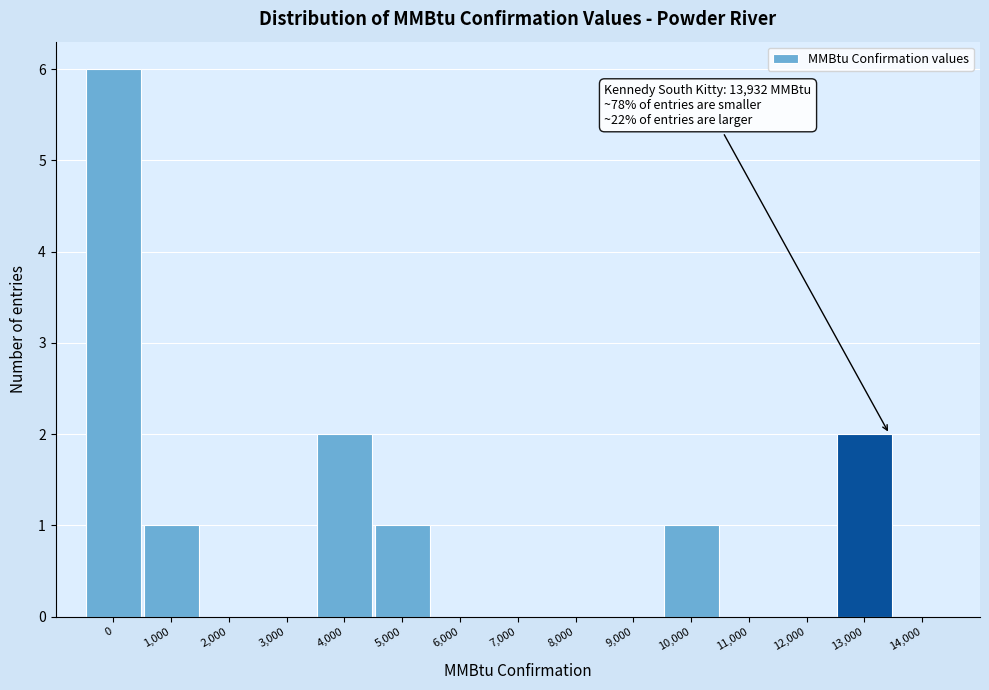

Reading left to right, list all the values displayed in this chart.

0=6	1,000=1	2,000=0	3,000=0	4,000=2	5,000=1	6,000=0	7,000=0	8,000=0	9,000=0	10,000=1	11,000=0	12,000=0	13,000=2	14,000=0